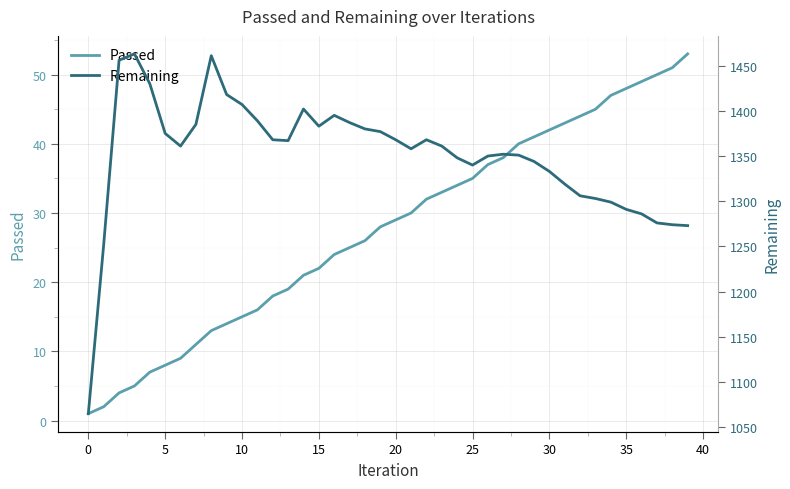

At which label does Passed reach its minimum?

0